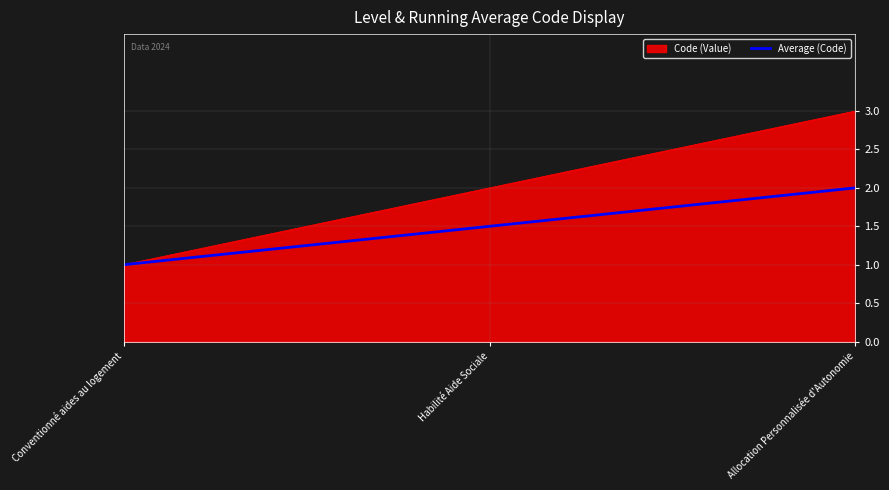

Which series has the largest range (max minus min)?

Code (Value)